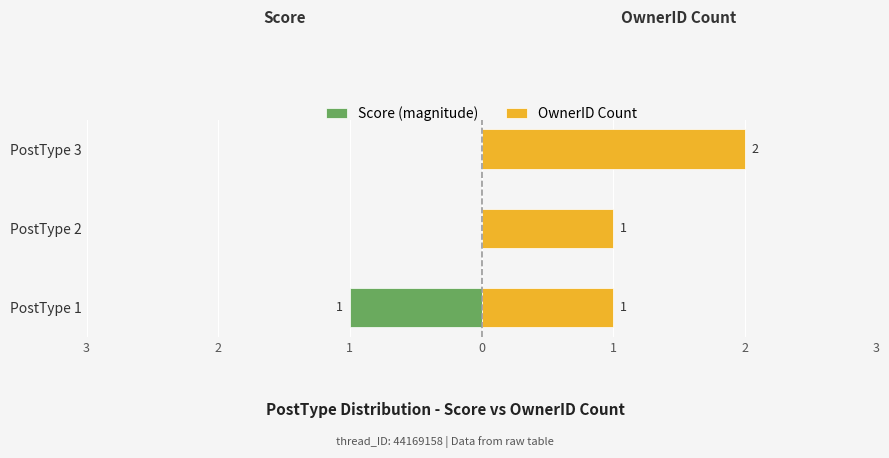

What is the maximum value for OwnerID Count?

2